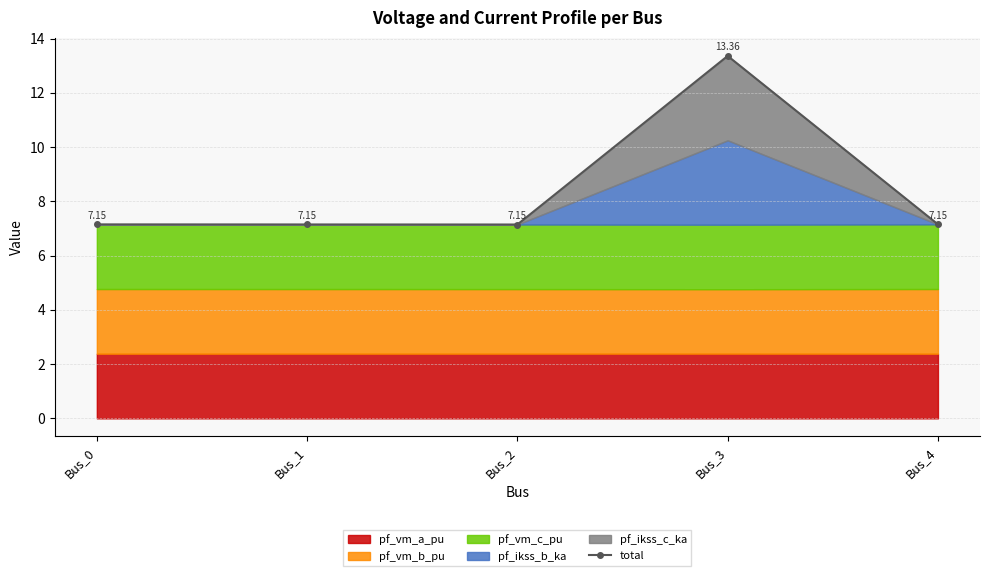

What is the greatest value displayed?

13.4